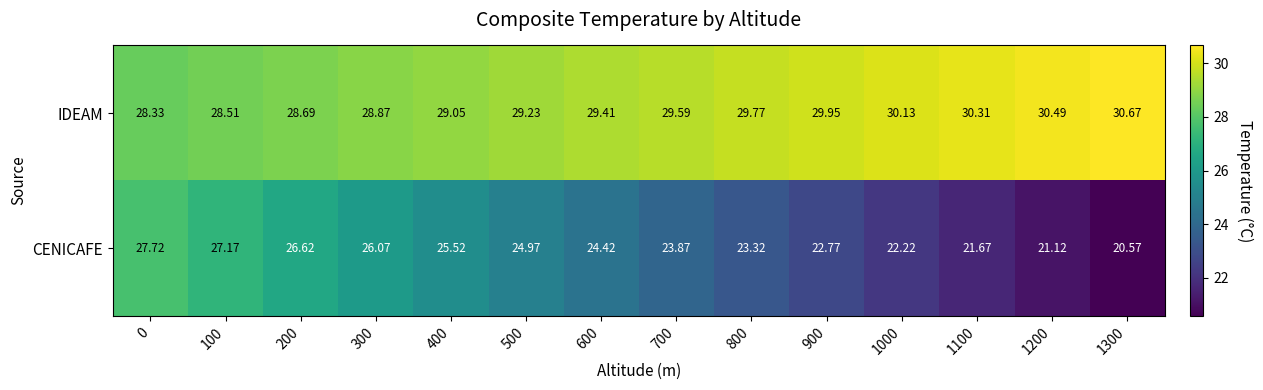

Count the number of data series in this chart.

2